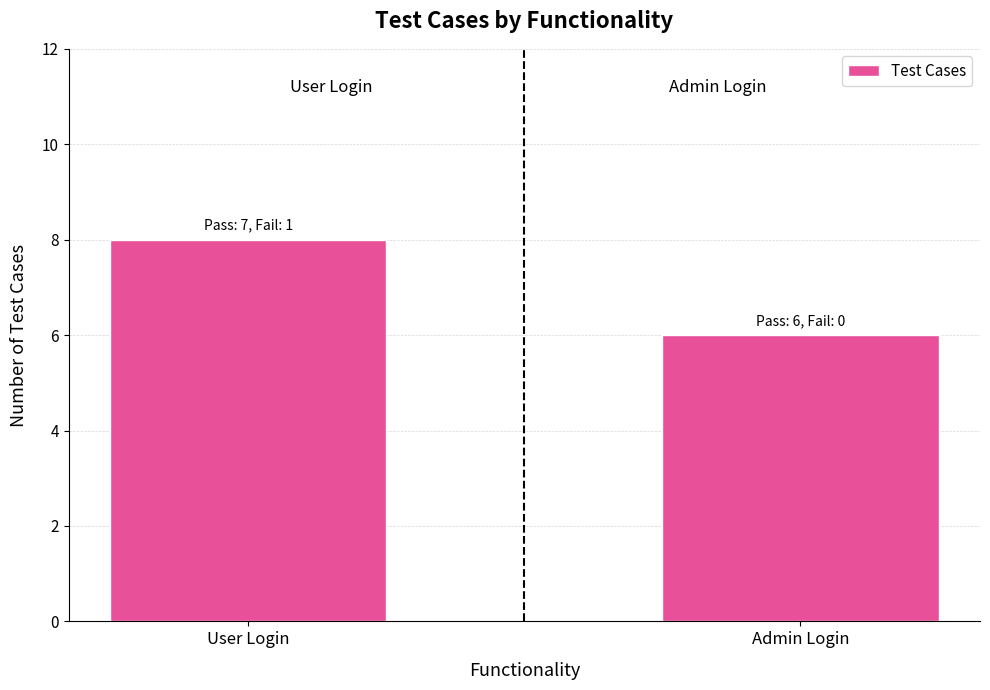

Rank the categories by value from lowest to highest.

Admin Login, User Login